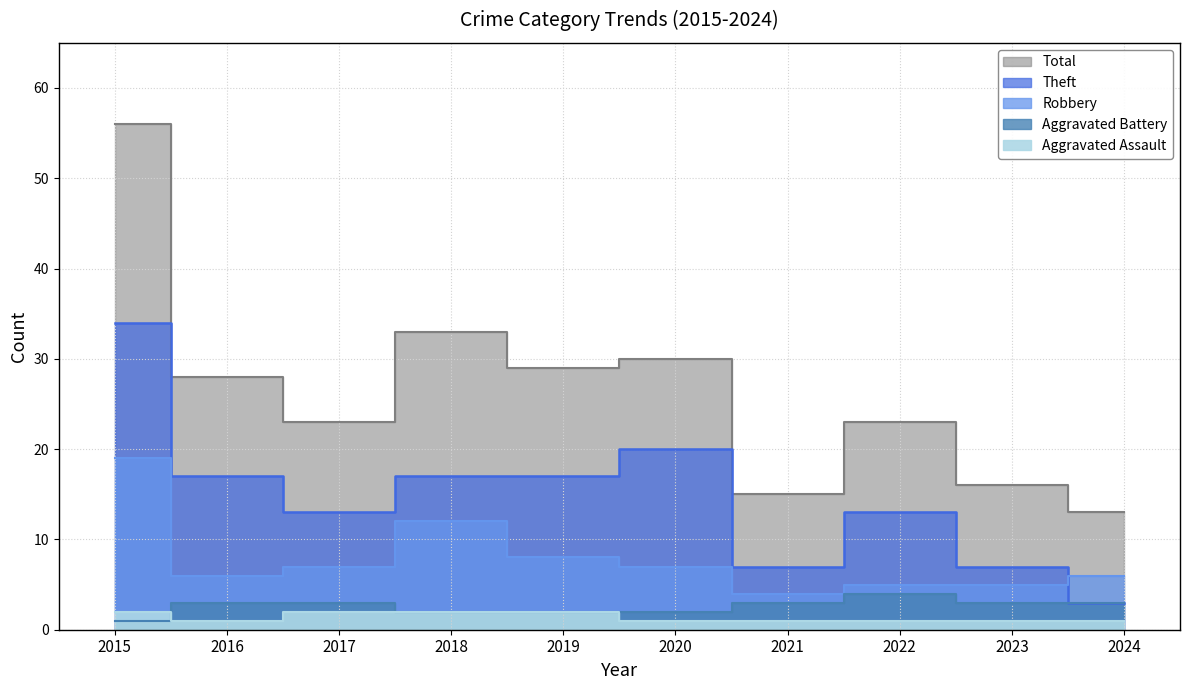

At which label does Aggravated Assault reach its peak?

2015